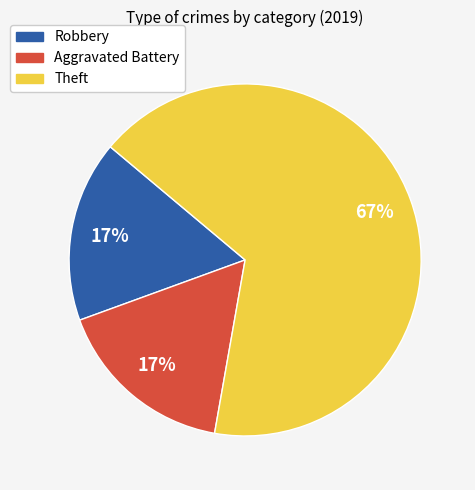

Is there a majority slice in this chart?

Yes